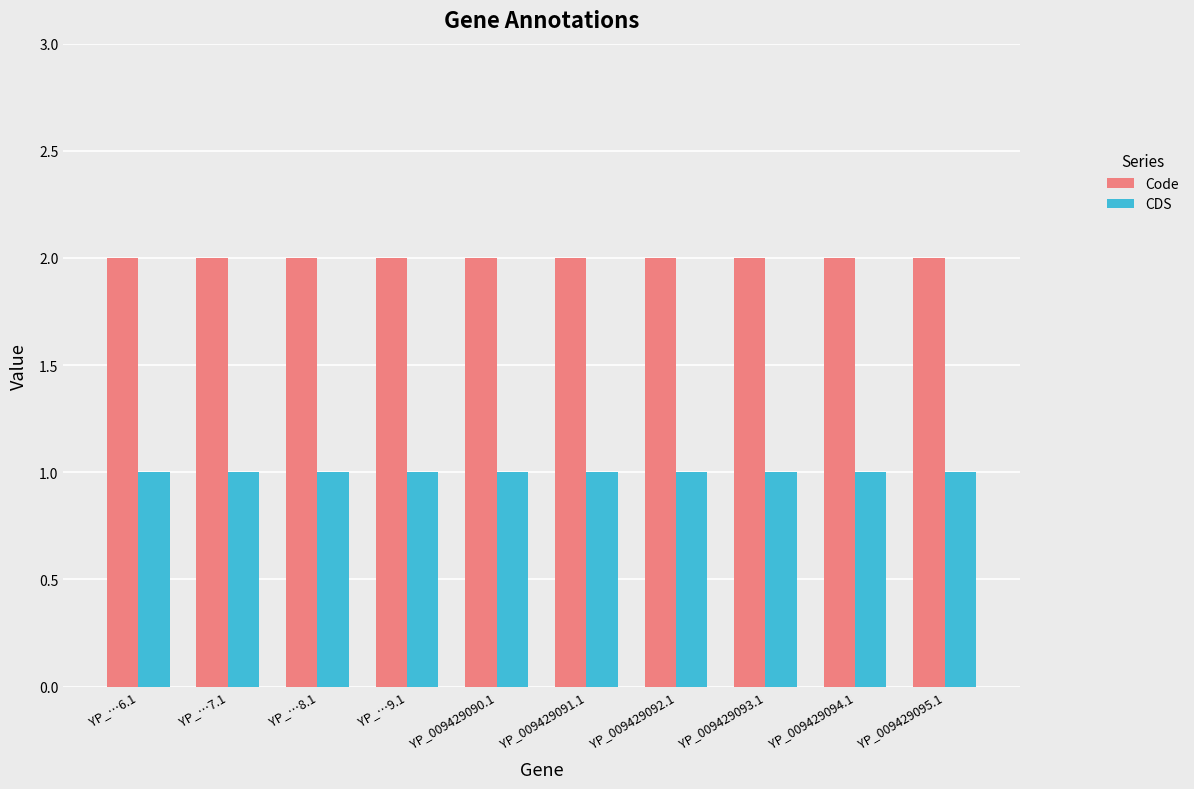

List the series in order of their peak value, highest first.

Code, CDS